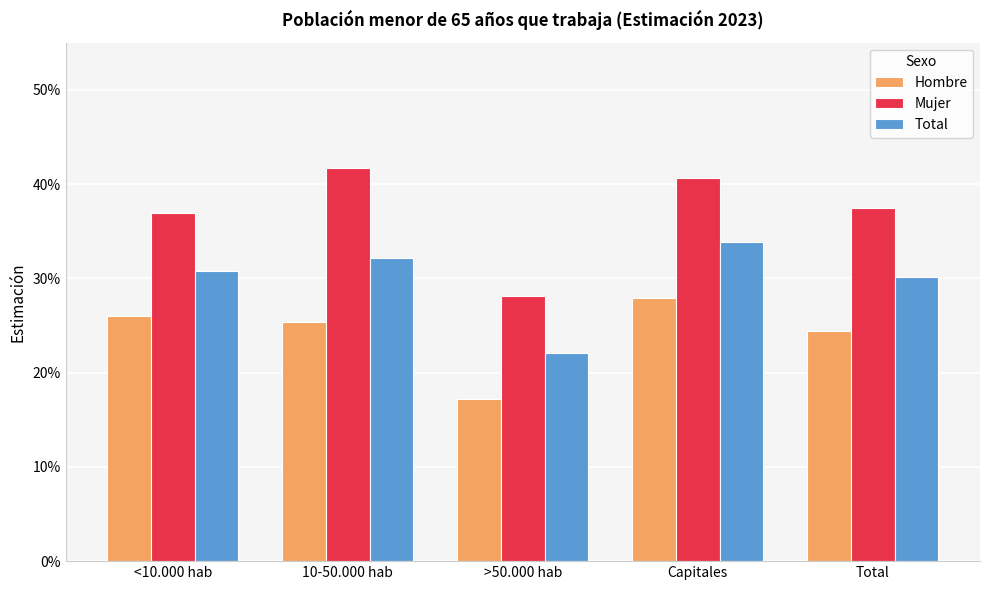

How many Total values are between 0 and 1?

5